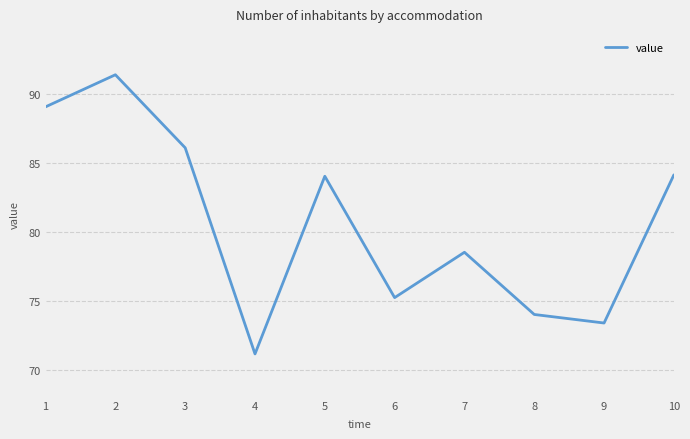

Which label corresponds to the smallest value in the chart?

4